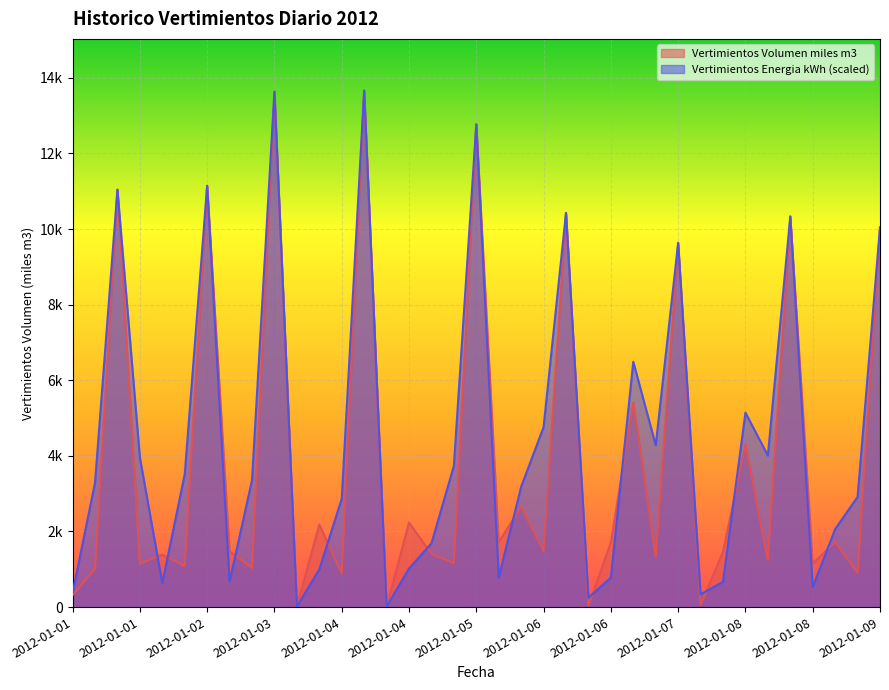

At how many categories does at least one series exceed 10077?

7